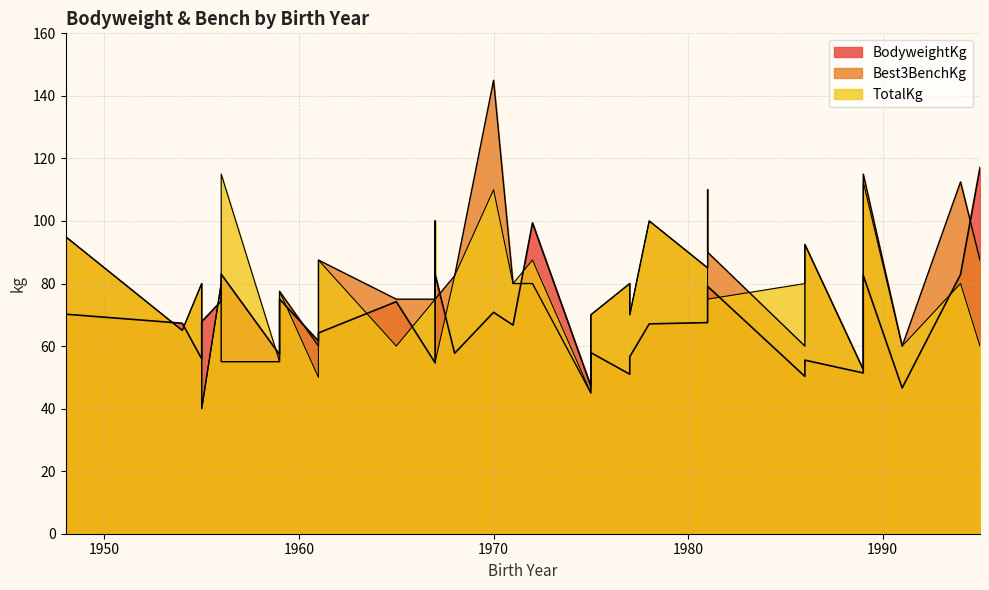

Does the chart have visible grid lines?

Yes